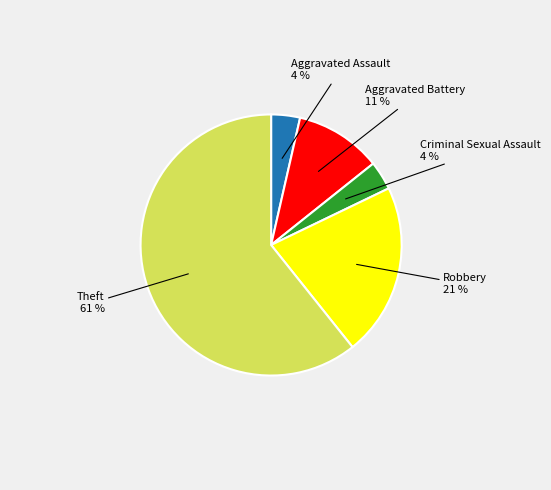

Between Aggravated Assault and Theft, which is larger?

Theft